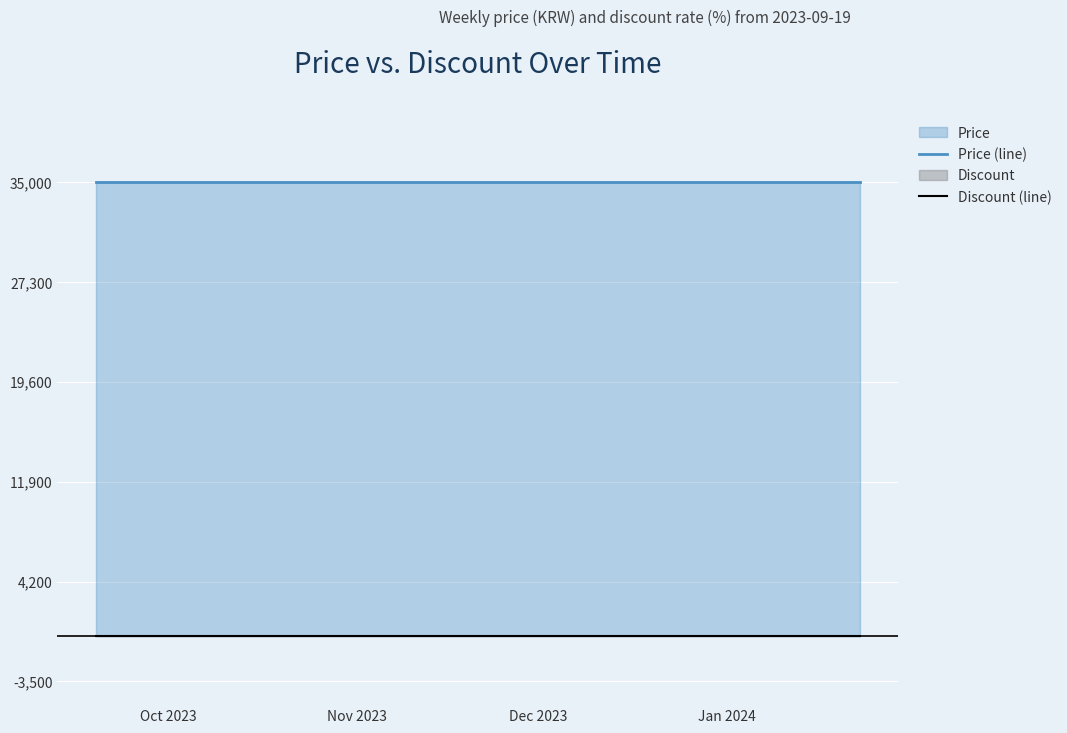

True or false: Discount (line) and Price (line) cross at least once.

False